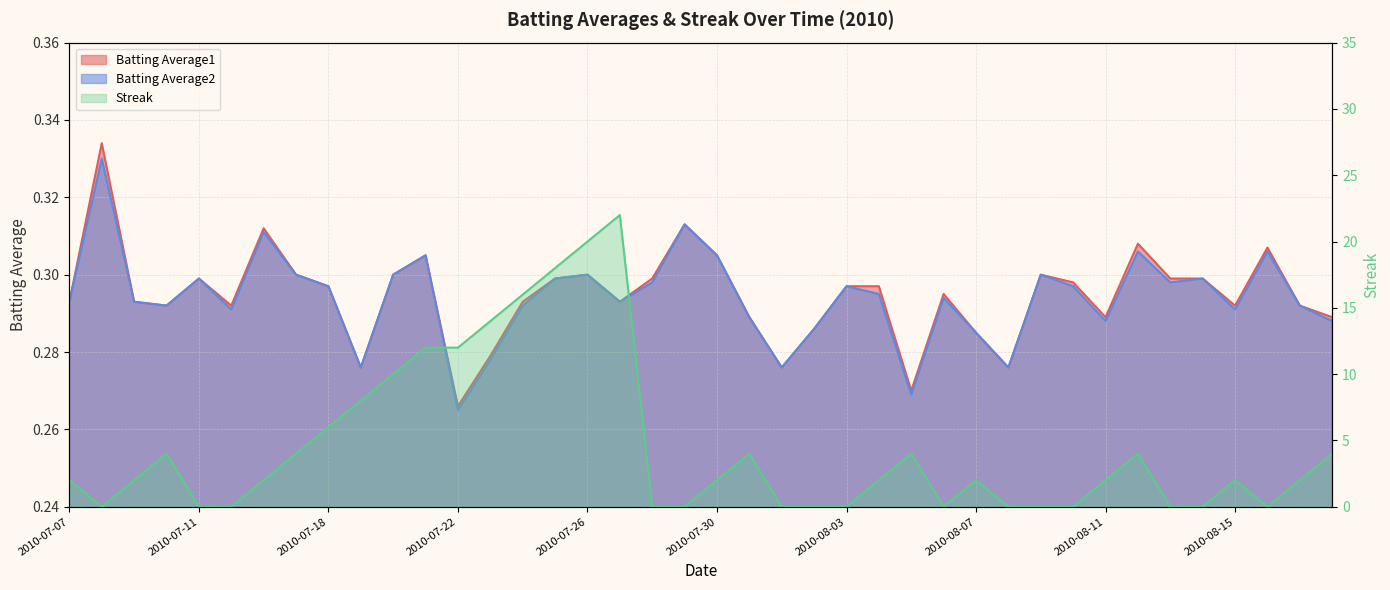

What are all the series names shown in the legend?

Batting Average1, Batting Average2, Streak